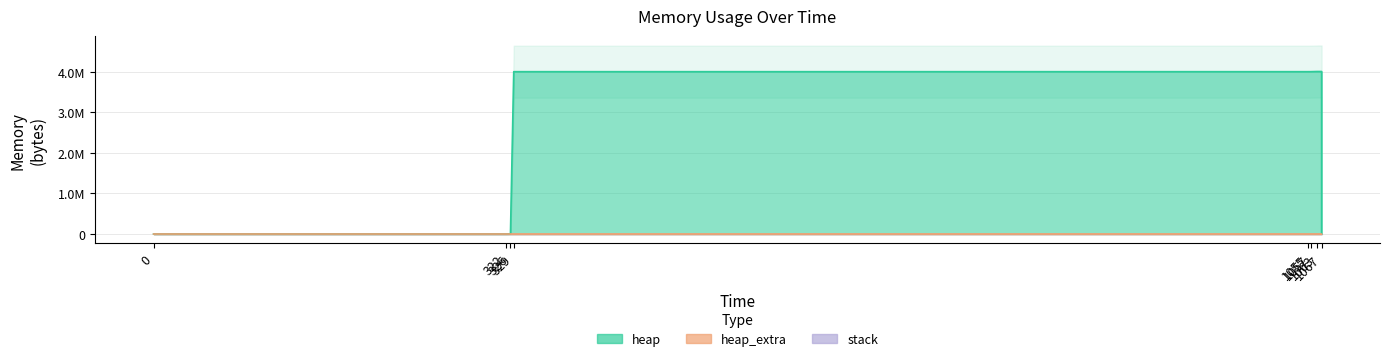

What is the greatest value displayed?

4009201